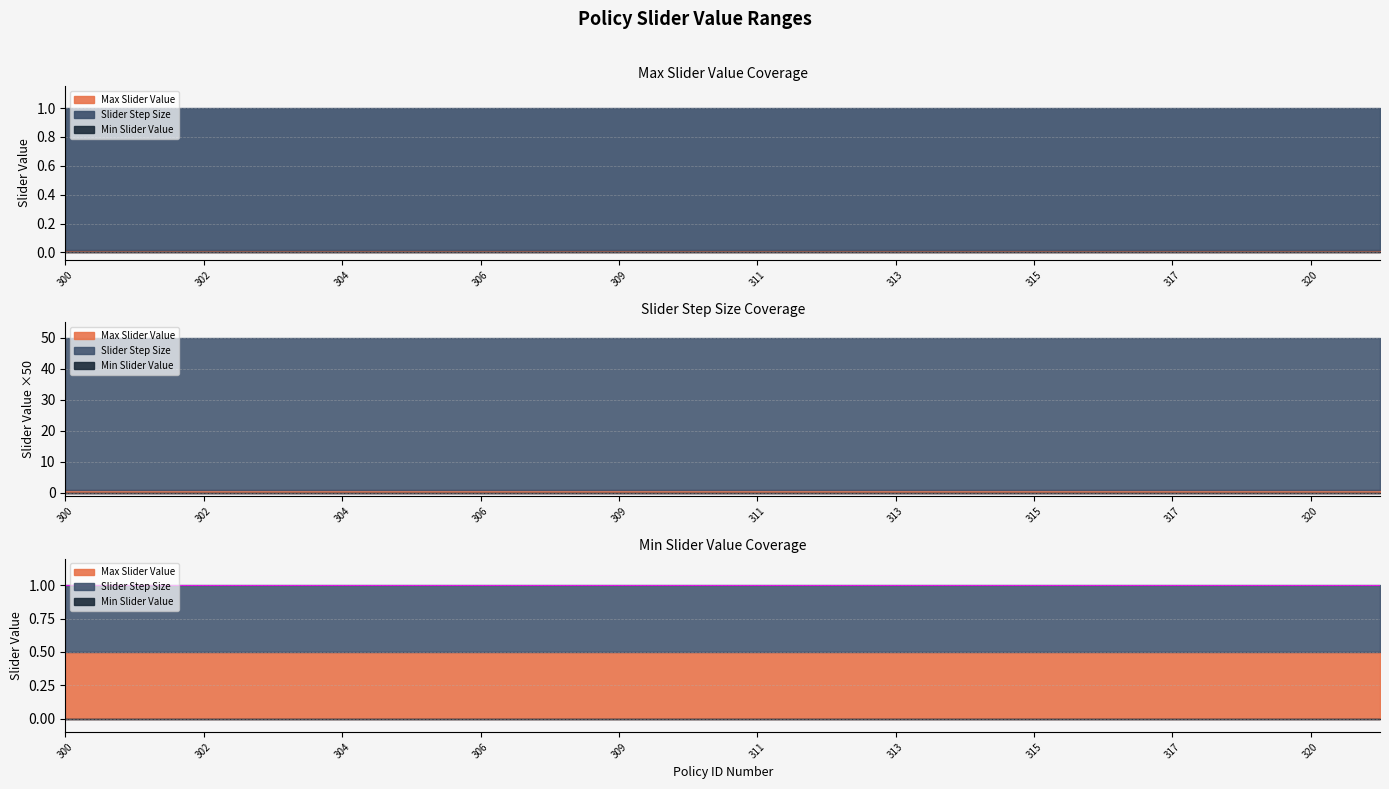

True or false: Max Slider Value and Slider Step Size cross at least once.

False